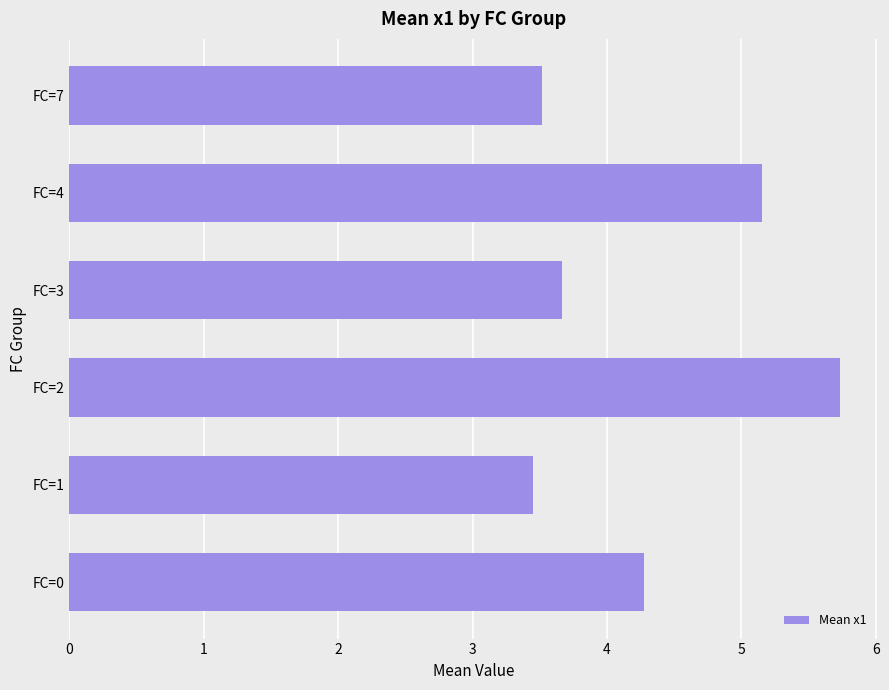

Reading bottom to top, extract all data points from this chart.

FC=0=4.3	FC=1=3.5	FC=2=5.7	FC=3=3.7	FC=4=5.2	FC=7=3.5